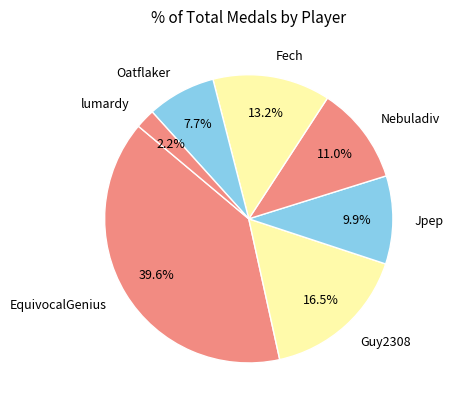

Which category has the biggest portion of the pie?

EquivocalGenius